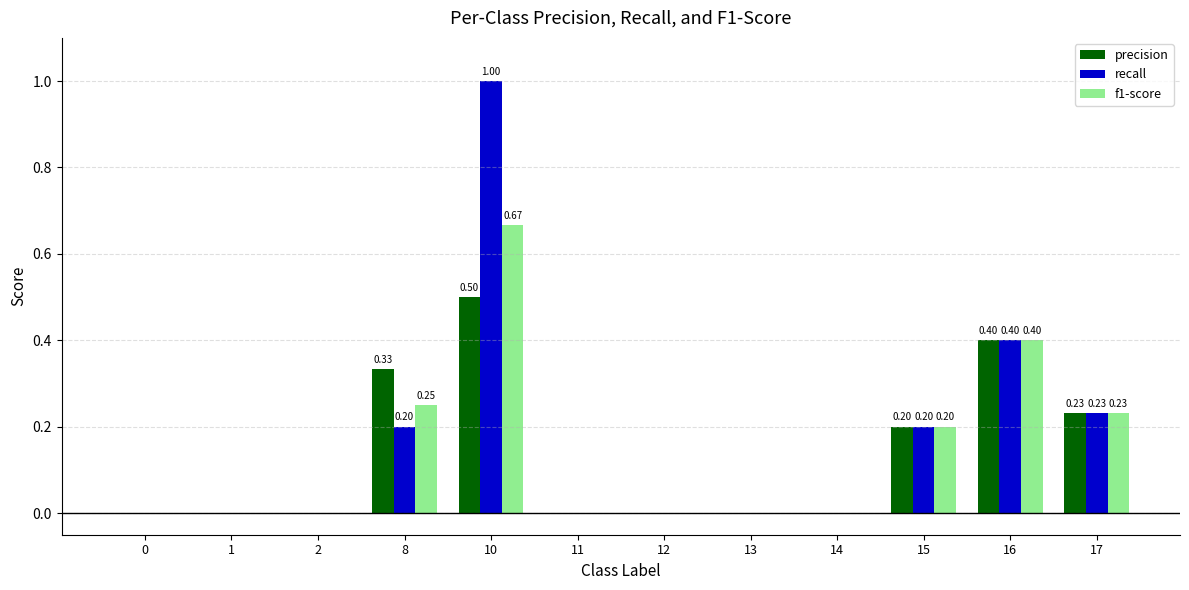

Which series has the largest range (max minus min)?

recall